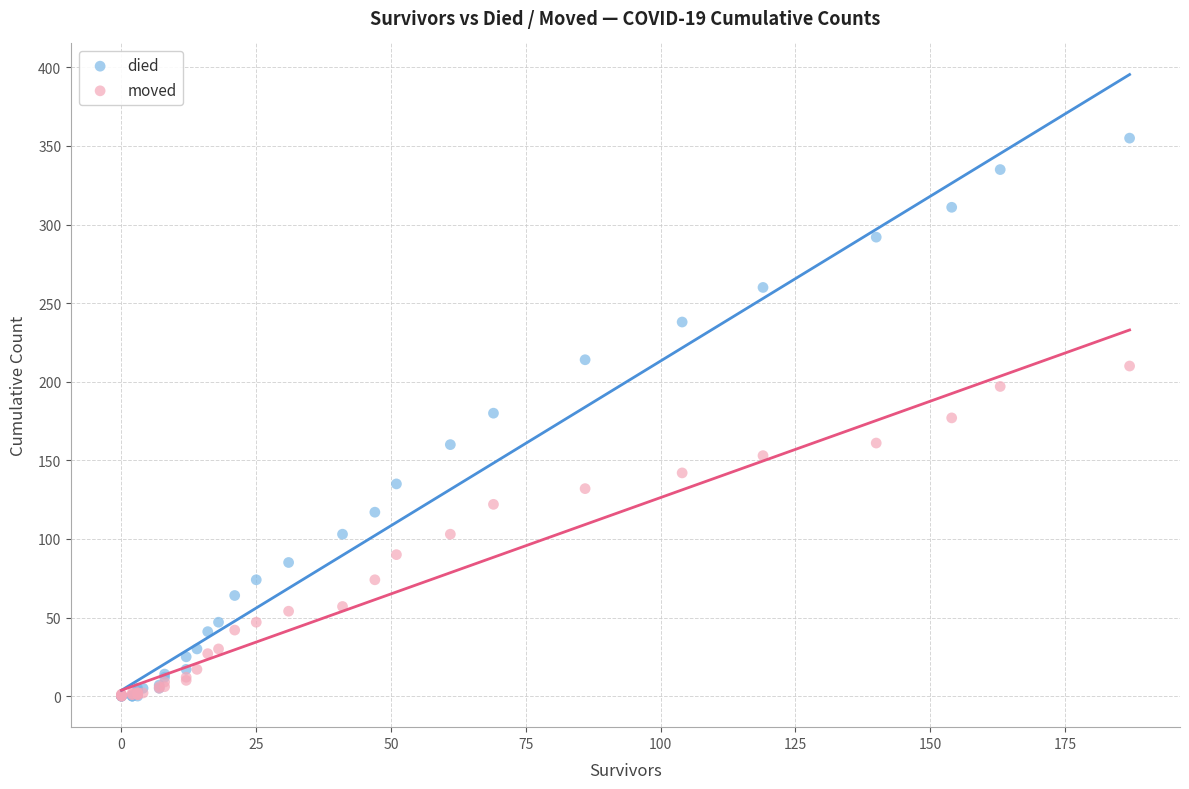

Which series reaches the maximum Y coordinate?

died